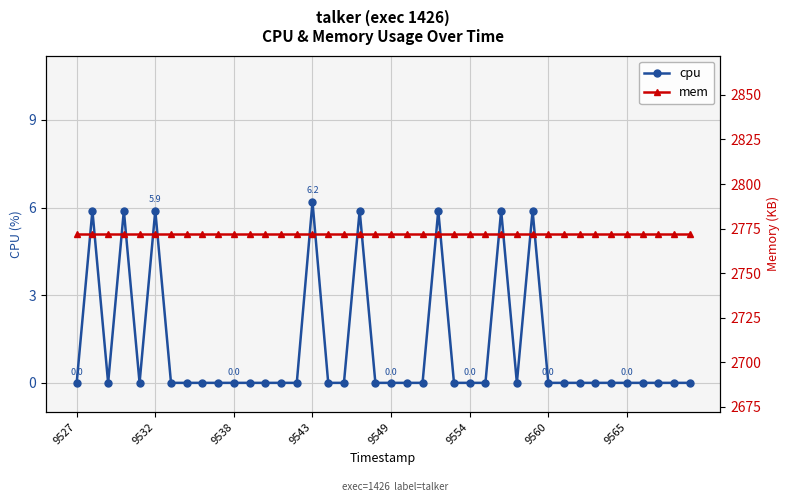

Reading left to right, list all the values displayed in this chart.

cpu: 0.0	5.9	0.0	5.9	0.0	5.9	0.0	0.0	0.0	0.0	0.0	0.0	0.0	0.0	0.0	6.2	0.0	0.0	5.9	0.0	0.0	0.0	0.0	5.9	0.0	0.0	0.0	5.9	0.0	5.9	0.0	0.0	0.0	0.0	0.0	0.0	0.0	0.0	0.0	0.0
mem: 2772.0	2772.0	2772.0	2772.0	2772.0	2772.0	2772.0	2772.0	2772.0	2772.0	2772.0	2772.0	2772.0	2772.0	2772.0	2772.0	2772.0	2772.0	2772.0	2772.0	2772.0	2772.0	2772.0	2772.0	2772.0	2772.0	2772.0	2772.0	2772.0	2772.0	2772.0	2772.0	2772.0	2772.0	2772.0	2772.0	2772.0	2772.0	2772.0	2772.0